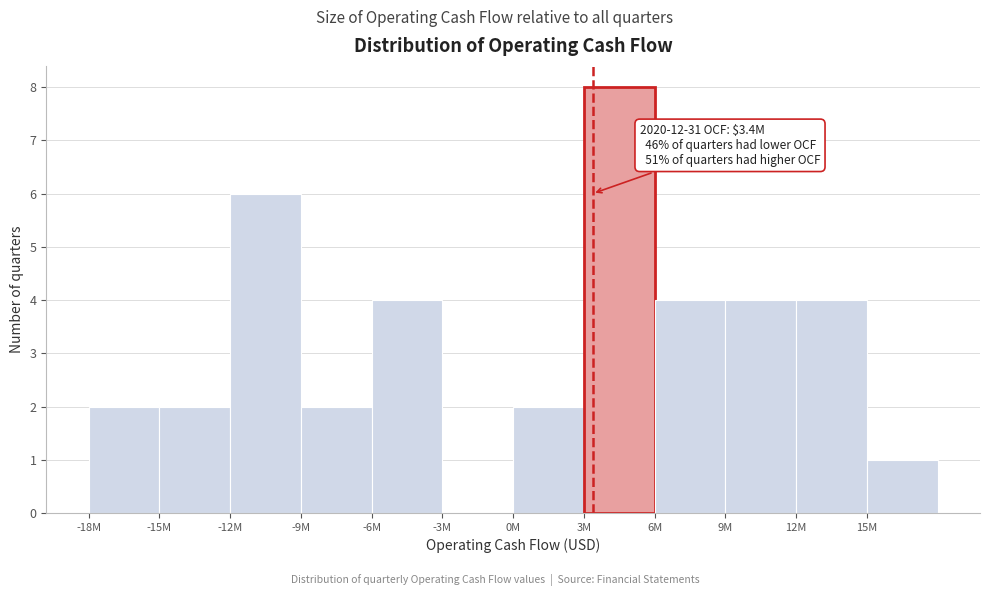

Reading right to left, extract all data points from this chart.

15M=1	12M=4	9M=4	6M=4	3M=8	0M=2	-3M=0	-6M=4	-9M=2	-12M=6	-15M=2	-18M=2